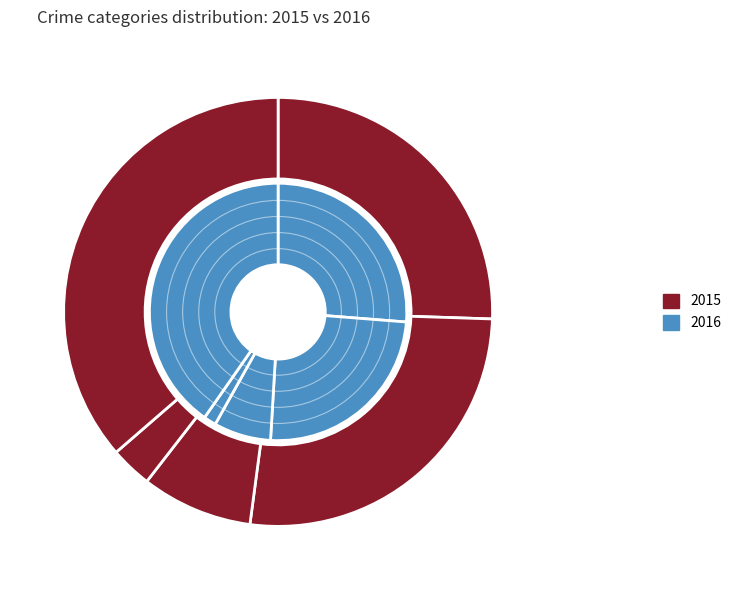

Is it true that Aggravated Assault is 20% of the pie?

False